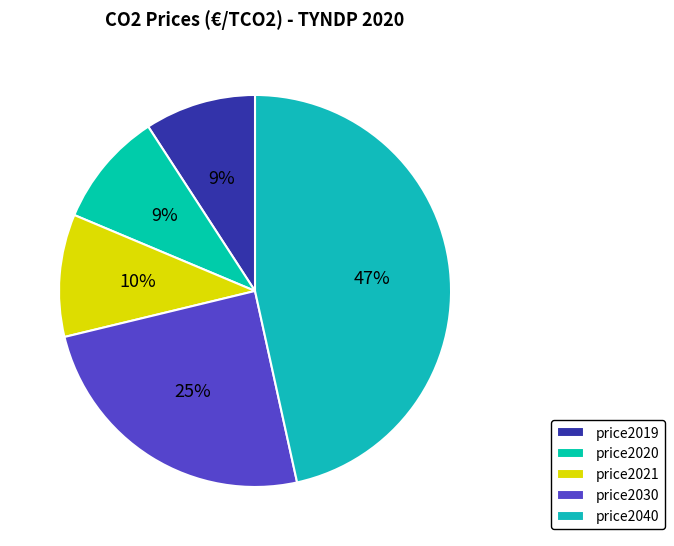

What is the largest slice in the pie chart?

price2040